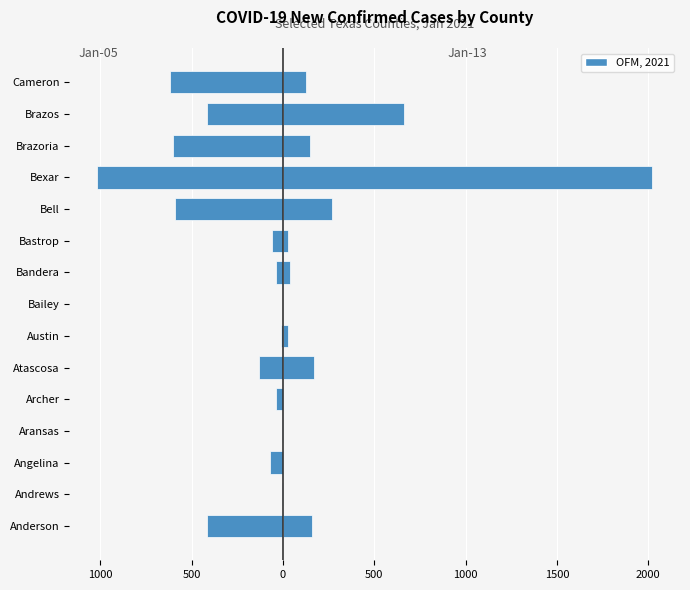

How many groups of bars are there?

15